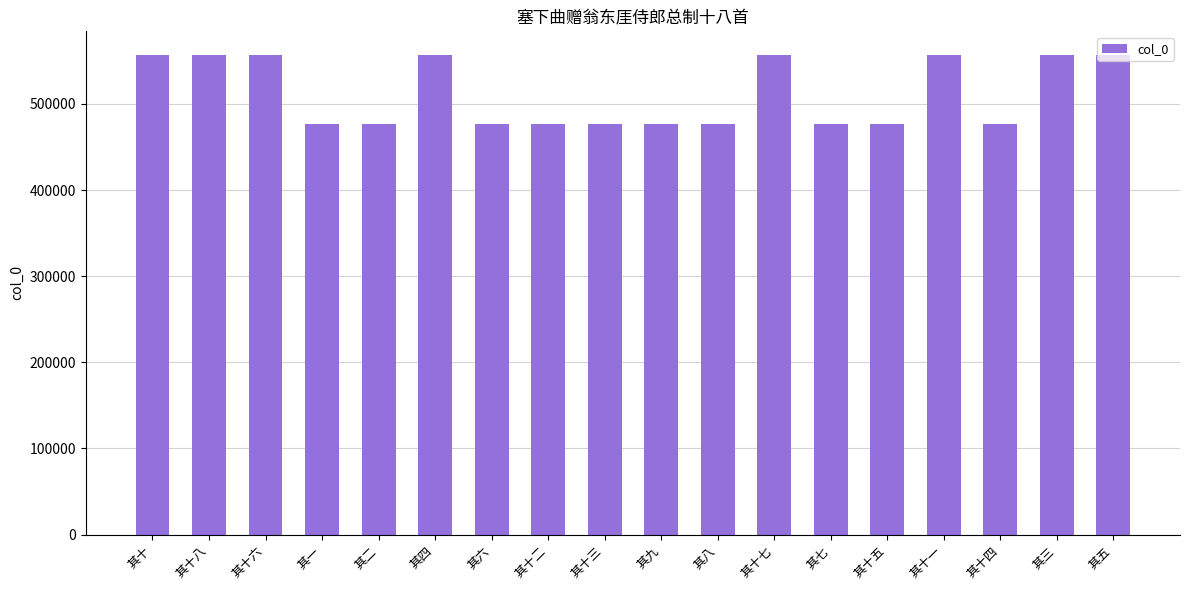

What is the minimum value shown in the chart?

476226